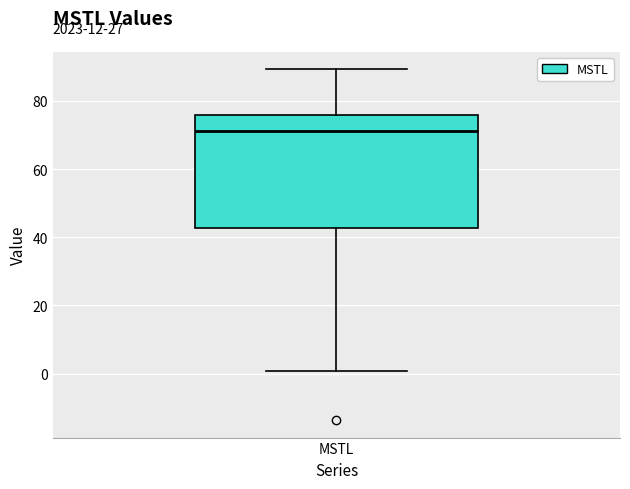

Where is the upper edge of the box for MSTL on the y-axis? The values are not printed on the chart, so give them approximately, as read against the axis.

76